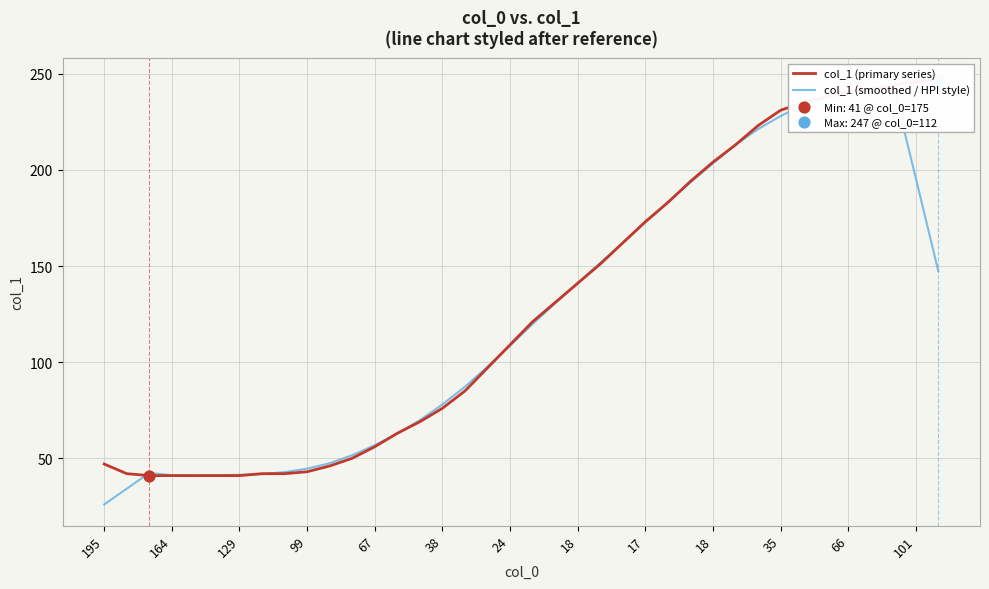

At how many categories does at least one series exceed 246?

1